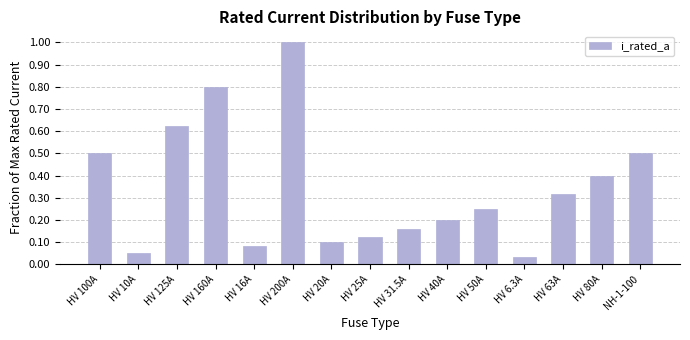

What is the difference between the maximum and minimum values?

1.0